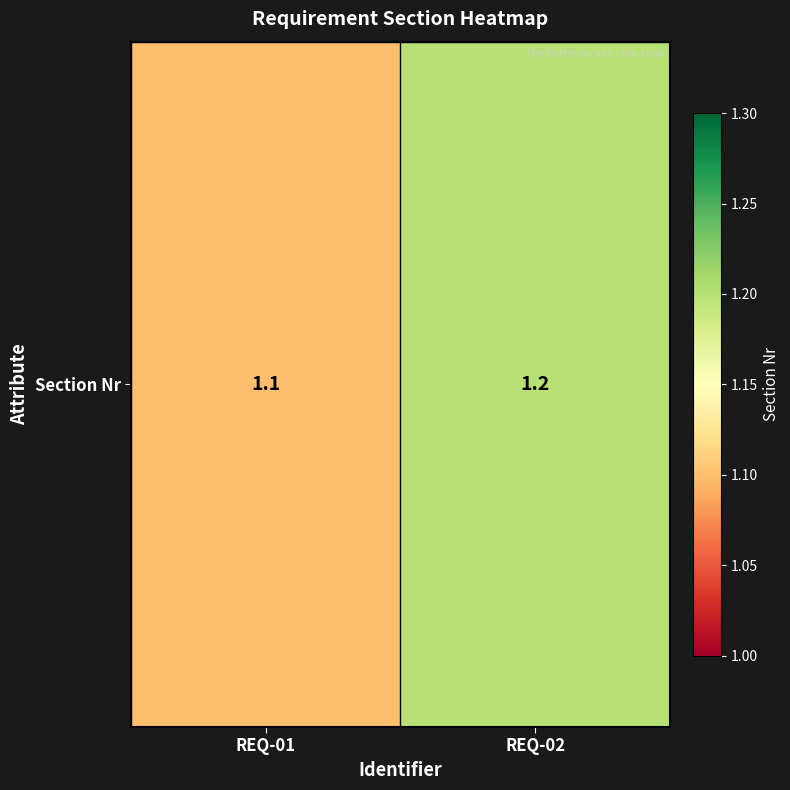

Rank the categories by value from lowest to highest.

REQ-01, REQ-02